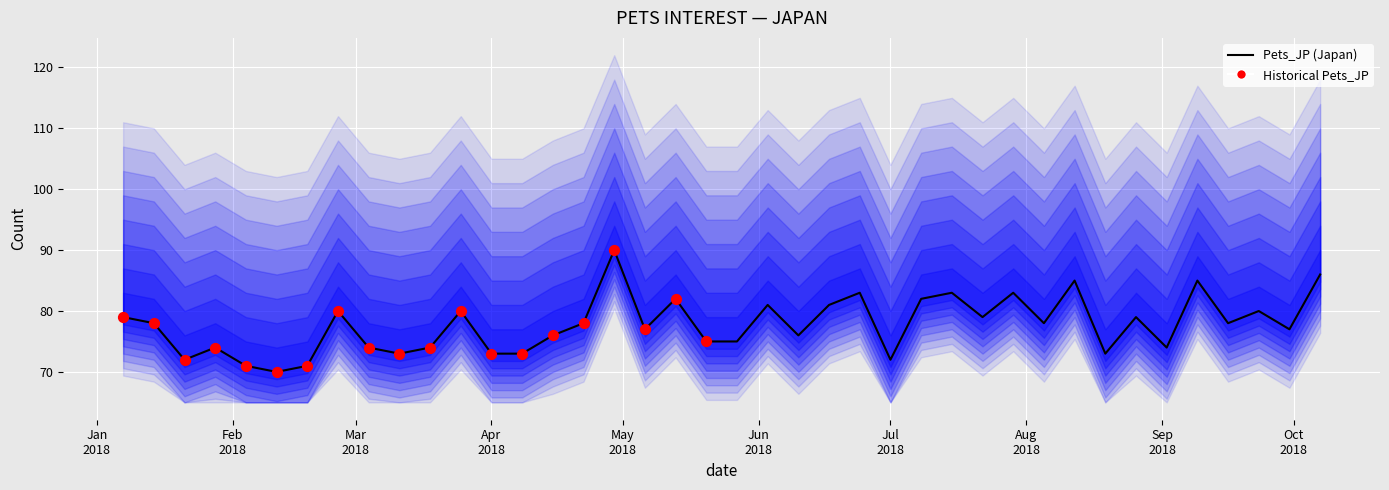

What is the ratio of the value at 2018-06-24 to the value at 2018-03-04?

1.1